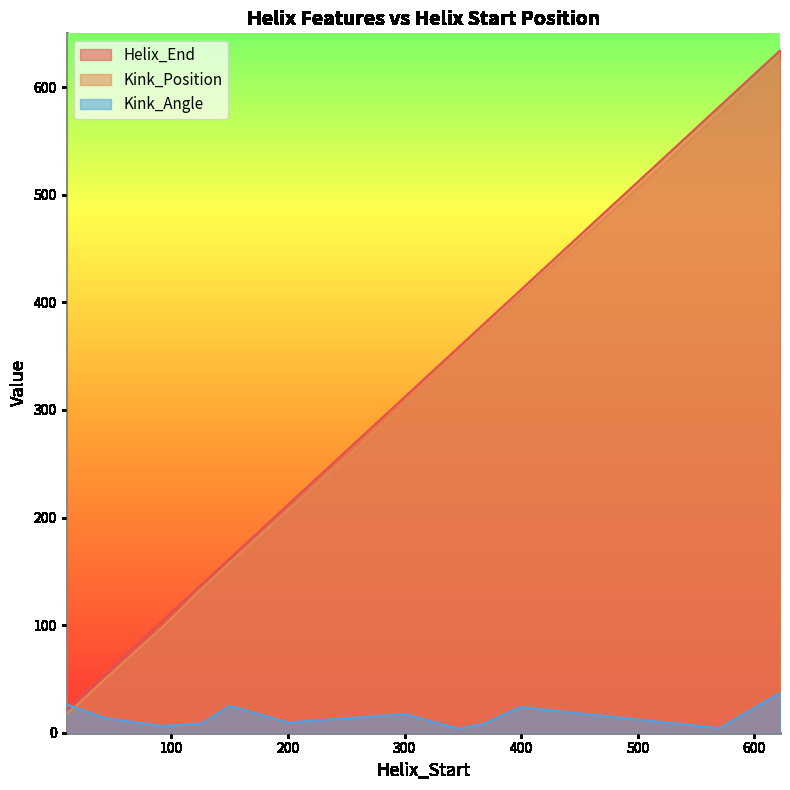

True or false: Kink_Position has a value of 29.4 at 10.

False